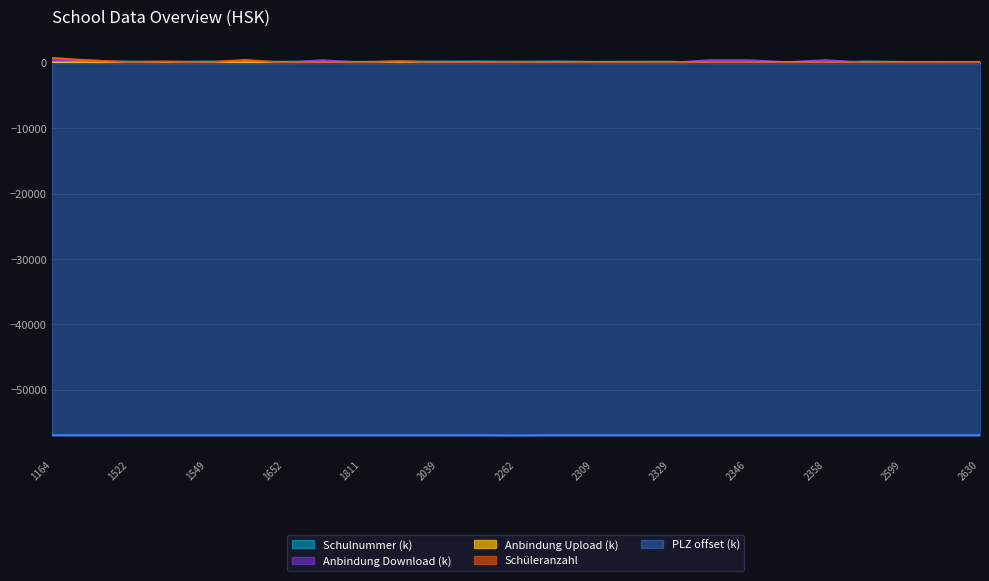

Reading left to right, list all the values displayed in this chart.

Schulnummer: 1164=181.8	1303=149.9	1522=186.4	1534=132.3	1549=186.4	1644=163.5	1652=157.9	1780=189.7	1811=149.9	1948=181.3	2039=186.0	2123=199.3	2262=163.3	2269=199.6	2309=149.1	2310=163.2	2329=163.2	2345=0.0	2346=0.0	2357=0.0	2358=0.0	2542=198.8	2599=132.6	2600=132.6	2630=132.3
Schüleranzahl: 1164=747.0	1303=349.0	1522=111.0	1534=192.0	1549=61.0	1644=434.0	1652=19.0	1780=139.0	1811=75.0	1948=236.0	2039=60.0	2123=50.0	2262=145.0	2269=84.0	2309=51.0	2310=117.0	2329=63.0	2345=0.0	2346=0.0	2357=0.0	2358=0.0	2542=0.0	2599=0.0	2600=0.0	2630=0.0
Anbindung Download: 1164=400.0	1303=400.0	1522=0.0	1534=14.0	1549=16.0	1644=0.0	1652=0.0	1780=400.0	1811=0.0	1948=0.0	2039=0.0	2123=0.0	2262=0.0	2269=100.0	2309=0.0	2310=0.0	2329=0.0	2345=400.0	2346=400.0	2357=100.0	2358=400.0	2542=50.0	2599=17.0	2600=50.0	2630=14.0
Anbindung Upload: 1164=25.0	1303=10.0	1522=0.0	1534=2.0	1549=2.4	1644=0.0	1652=0.0	1780=10.0	1811=0.0	1948=0.0	2039=0.0	2123=0.0	2262=0.0	2269=40.0	2309=0.0	2310=0.0	2329=0.0	2345=10.0	2346=10.0	2357=40.0	2358=10.0	2542=5.0	2599=1.0	2600=5.0	2630=2.0
PLZ: 1164=-56940.1	1303=-56942.6	1522=-56940.2	1534=-56940.1	1549=-56940.1	1644=-56940.1	1652=-56940.1	1780=-56940.2	1811=-56940.1	1948=-56940.1	2039=-56940.1	2123=-56940.1	2262=-56965.6	2269=-56940.2	2309=-56940.2	2310=-56940.2	2329=-56940.2	2345=-56940.1	2346=-56940.1	2357=-56940.2	2358=-56940.0	2542=-56940.1	2599=-56940.1	2600=-56940.1	2630=-56940.1